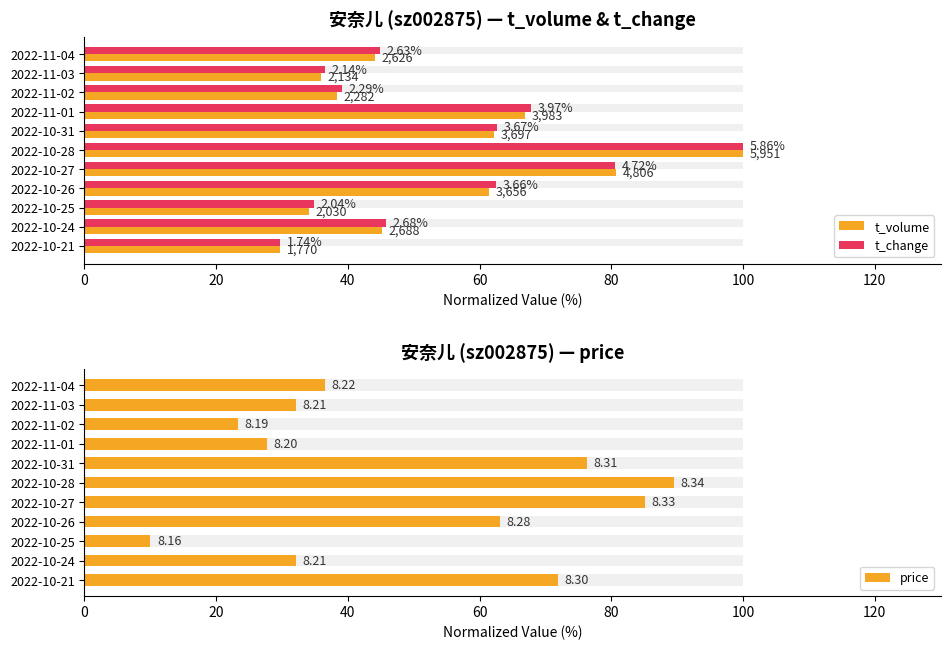

What position from the left is 2022-10-27?

7